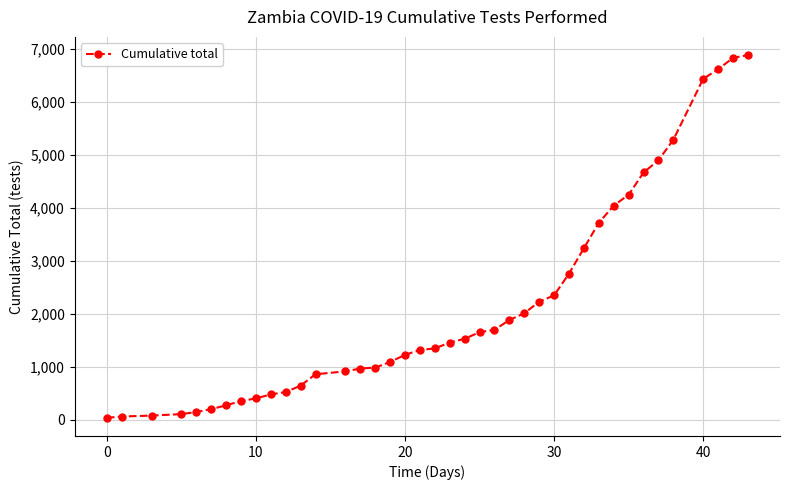

What is the difference between the maximum and minimum values?

6849